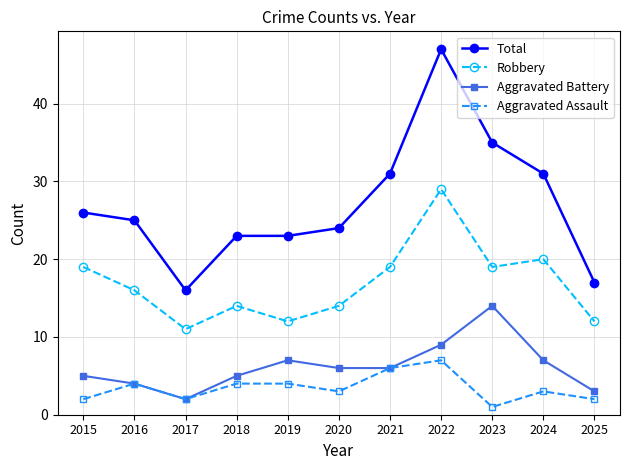

What is the value of the Total point at the 5th from the left?

23